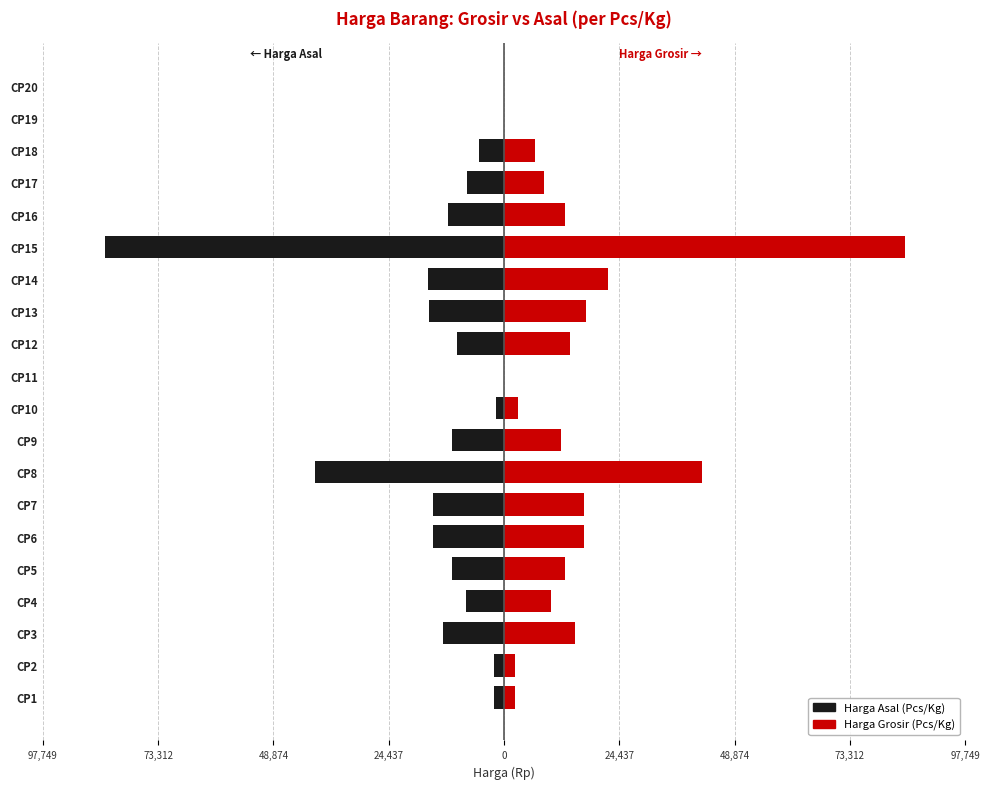

The value of Harga Grosir (Pcs/Kg) at CP9 is 2608. True or false?

False